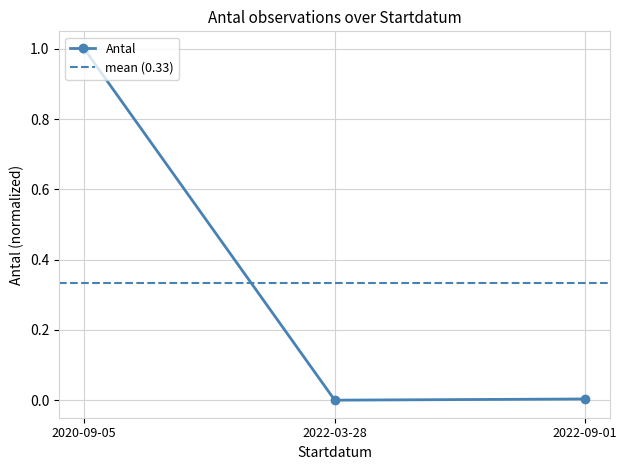

Which category has the lowest value across all series?

2022-03-28